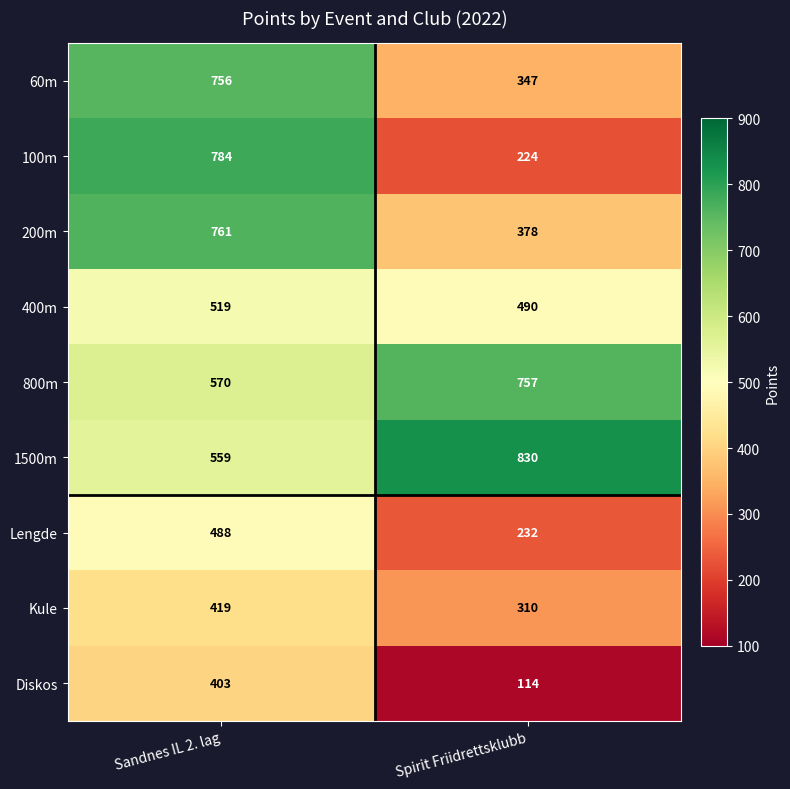

The Kule series shows 406 at Spirit Friidrettsklubb. True or false?

False